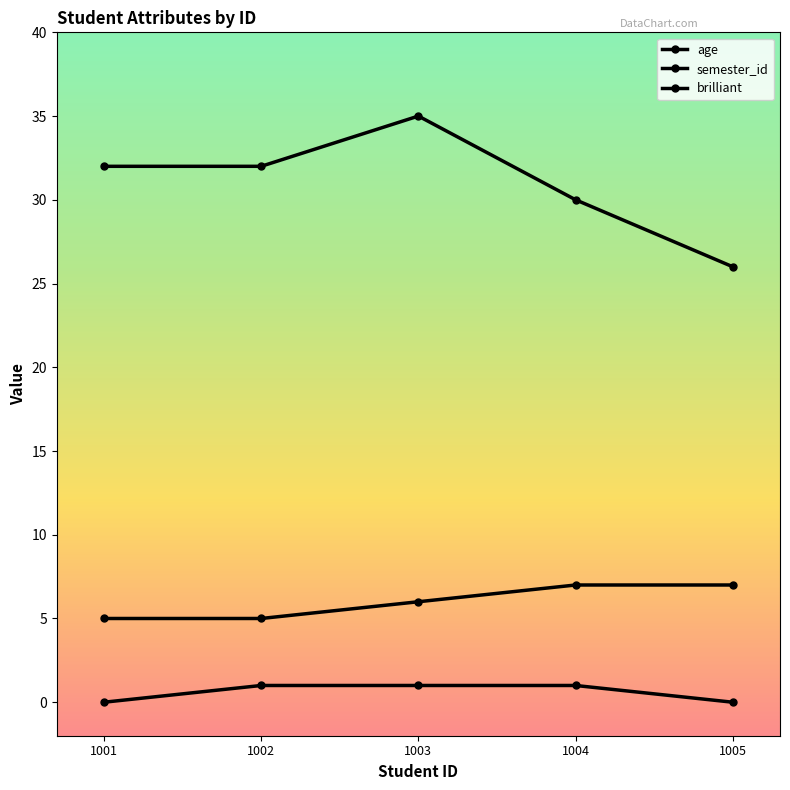

How many data points does each series have?

5